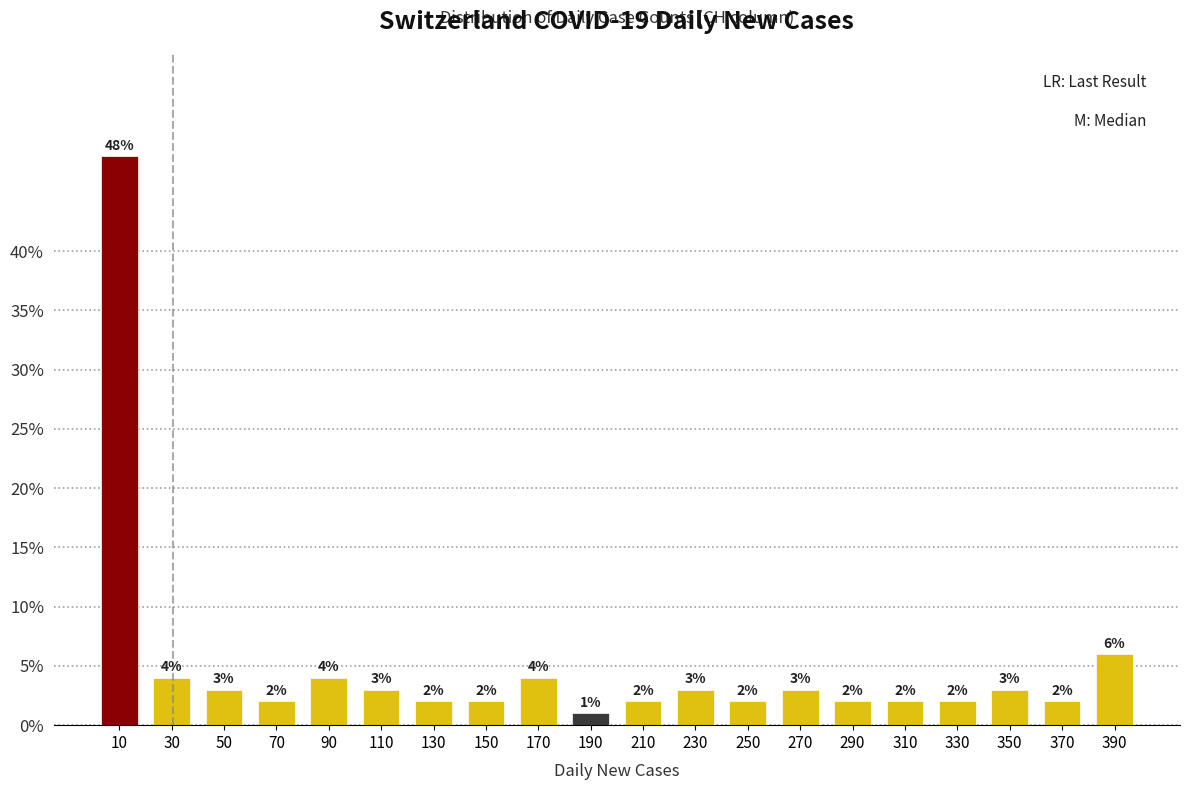

How tall is the bar that spans 380 to 400 on the x-axis?

6